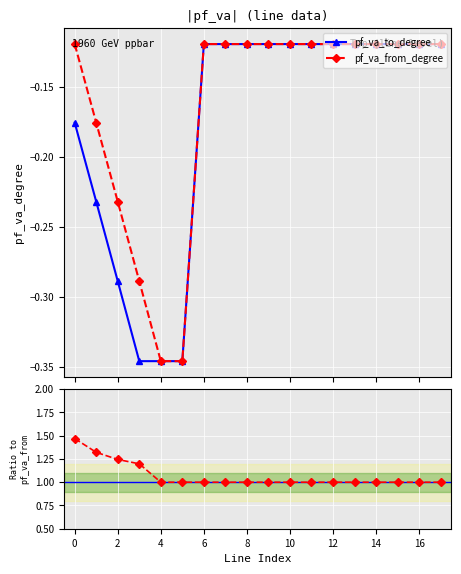

True or false: Ratio va_to/va_from and pf_va_to_degree cross at least once.

False